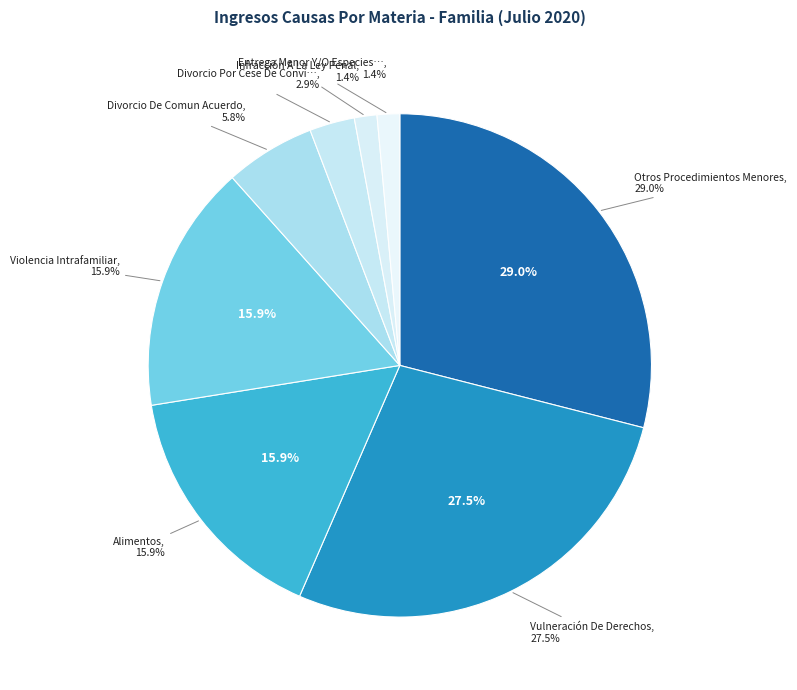

Is it true that Infracción A La Ley Penal is 11% of the pie?

False